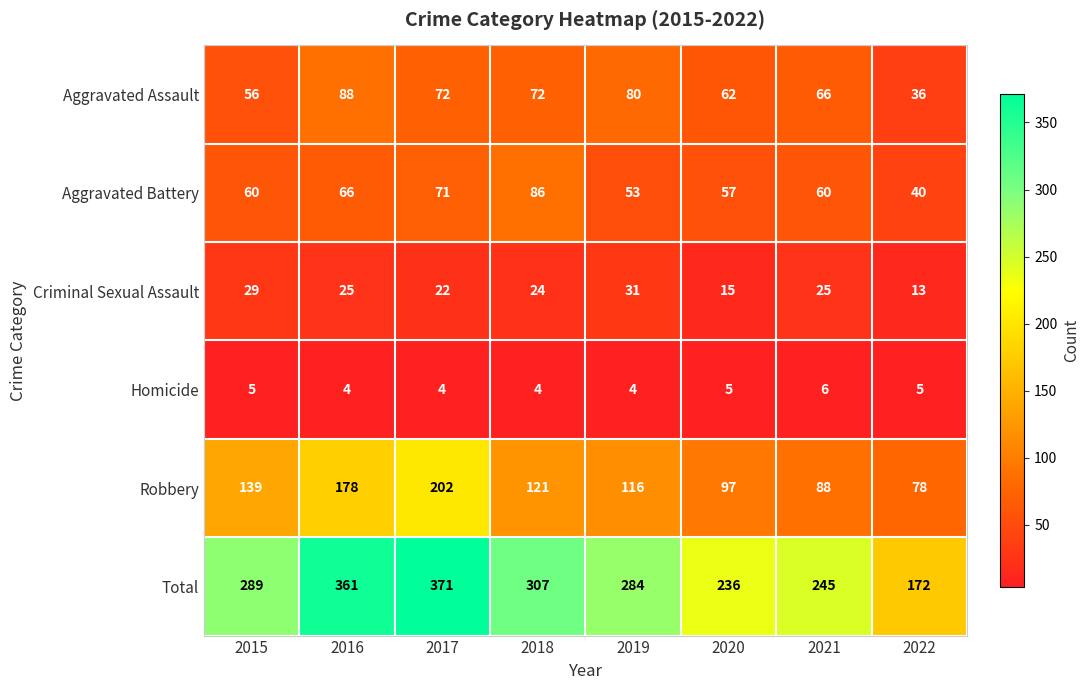

Is it true that Aggravated Battery equals 15 at 2019?

False